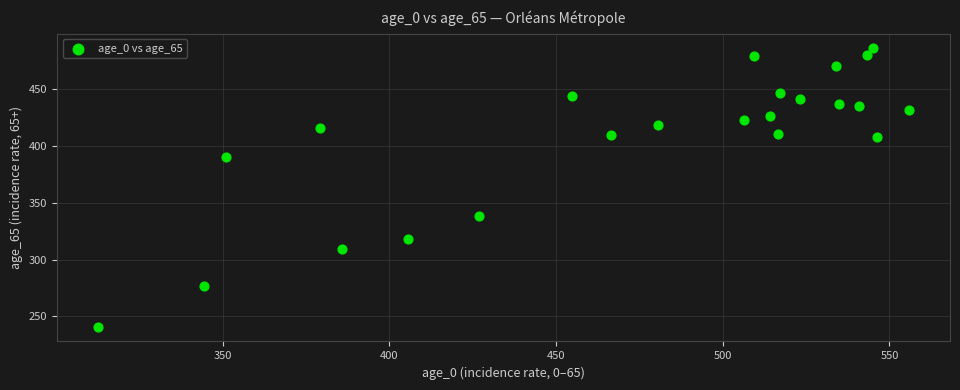

What is the range of Y values (max minus min)?

246.0